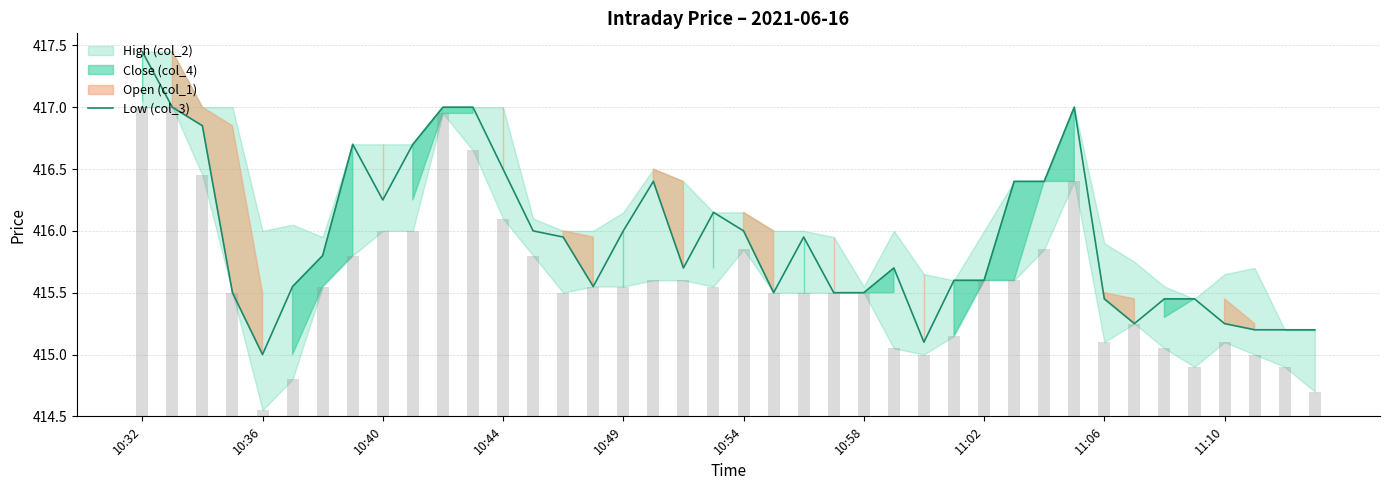

What is the minimum value for Low (col_3)?

415.0